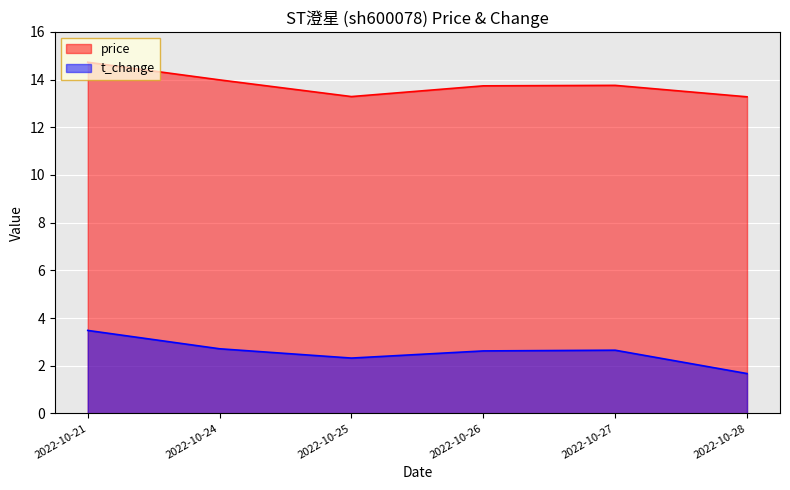

What is the approximate value of t_change at 2022-10-24?

2.7